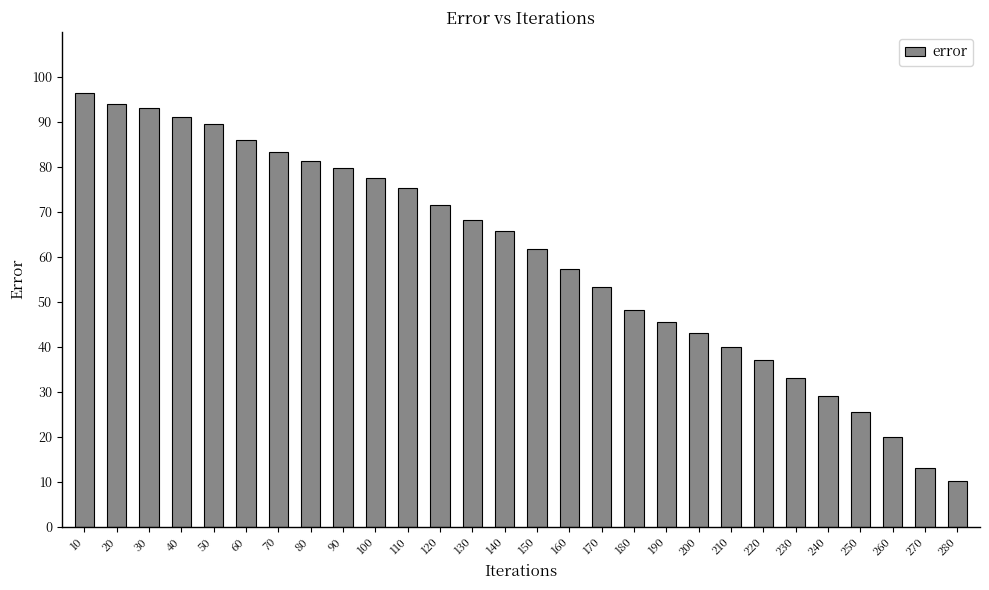

What is the sum of all values?

1668.2